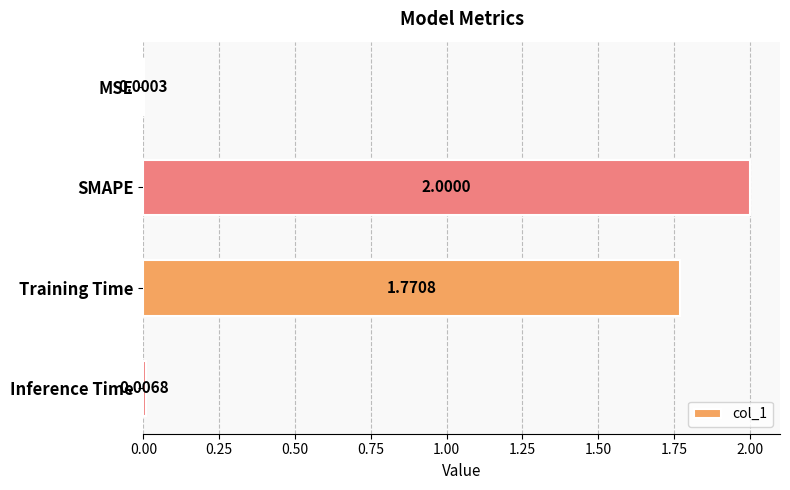

What is the sum of all values?

3.8